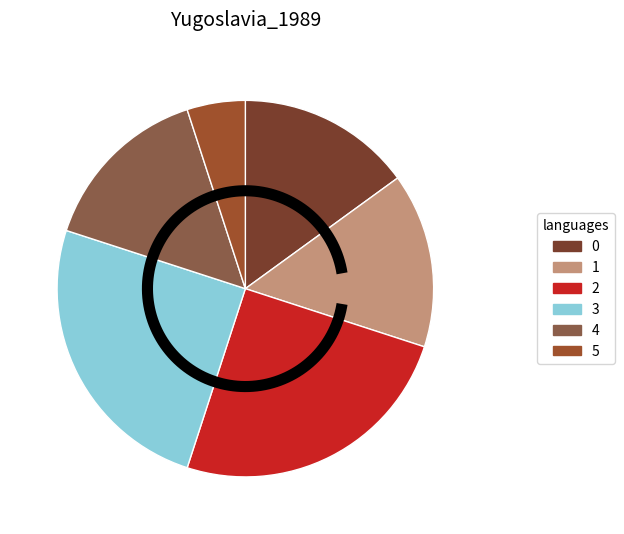

Between 3 and 5, which is larger?

3